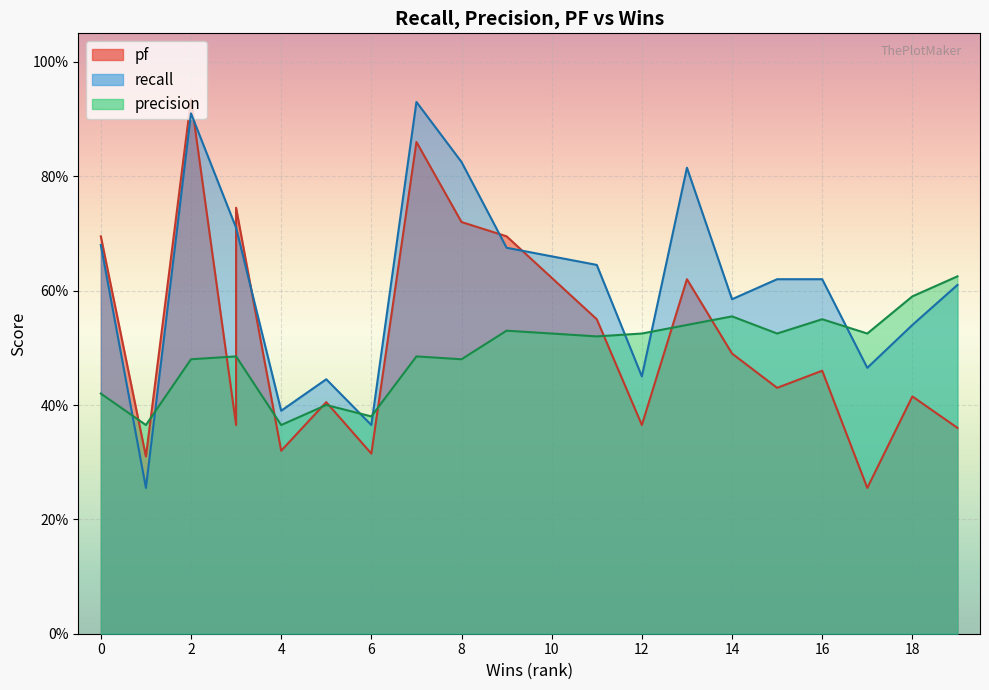

Count the recall values in the range 0 to 1.

20